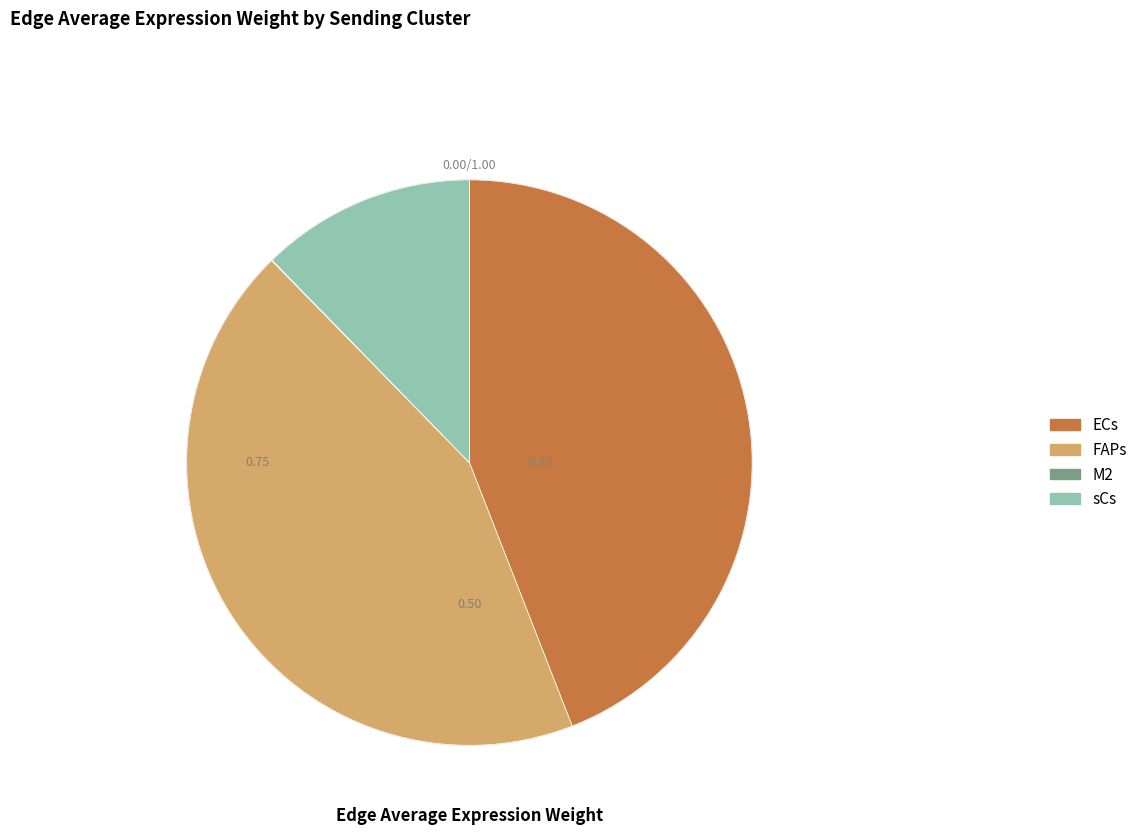

Does any single category account for the majority?

No